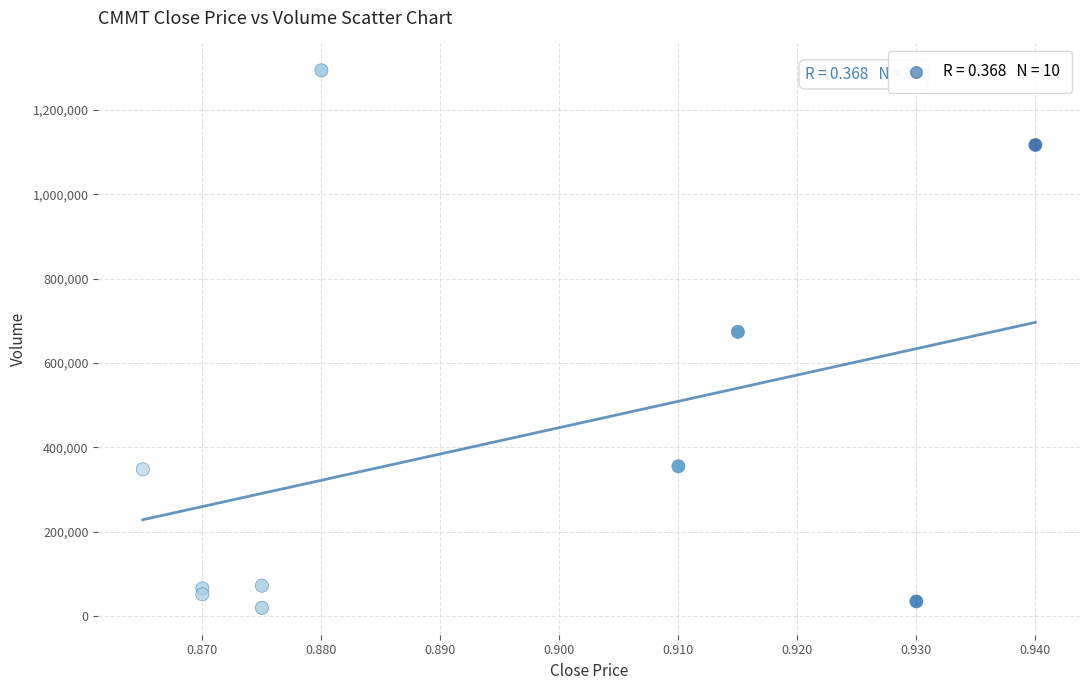

What Y value in the scatter plot is closest to 656700?

673800